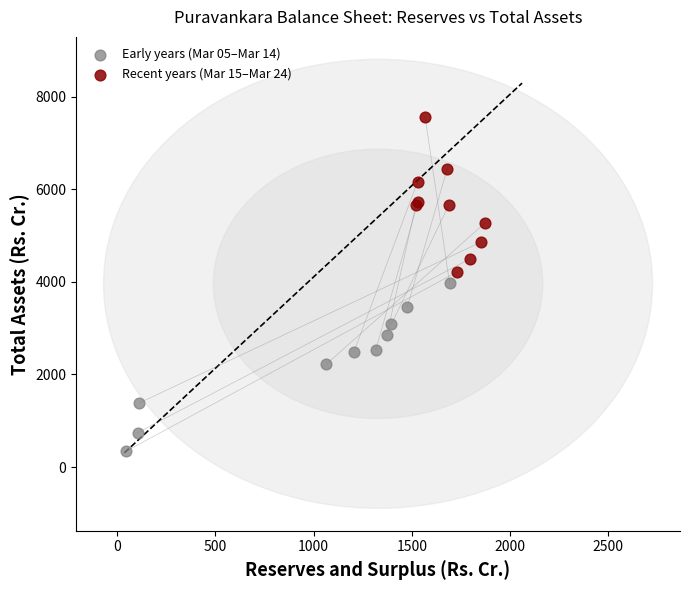

Which series contains the lowest Y value?

Early years (Mar 05–Mar 14)